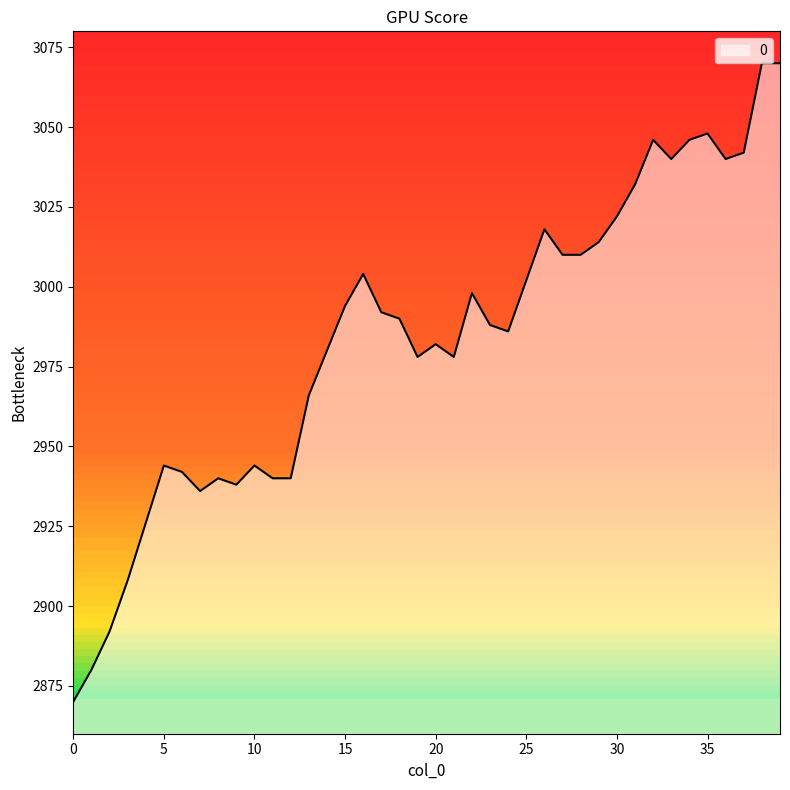

True or false: the data shows 4056 at 32.

False